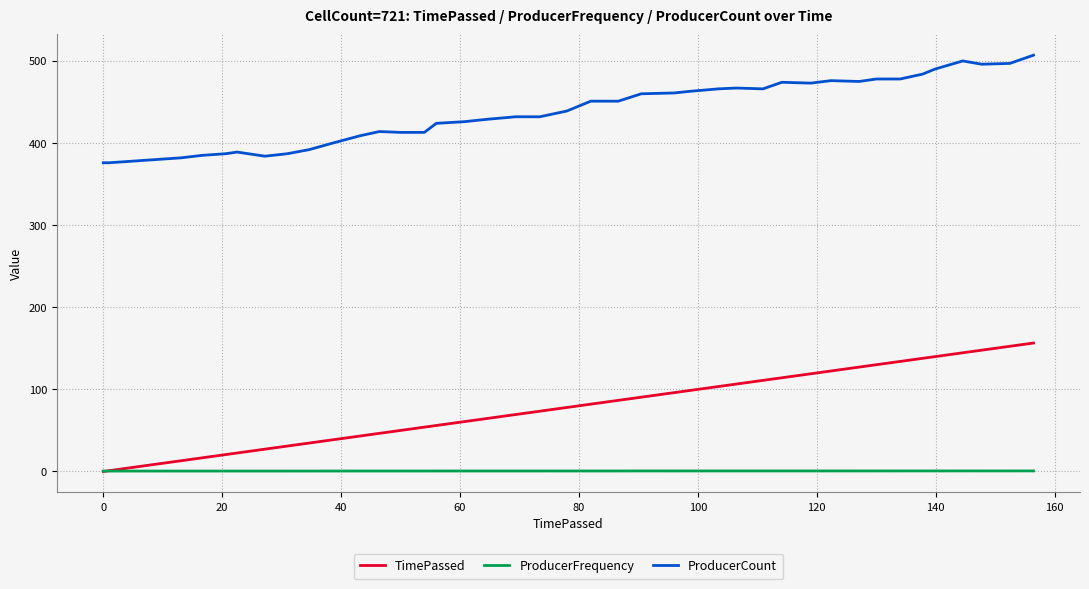

Which series has the widest spread of values?

TimePassed